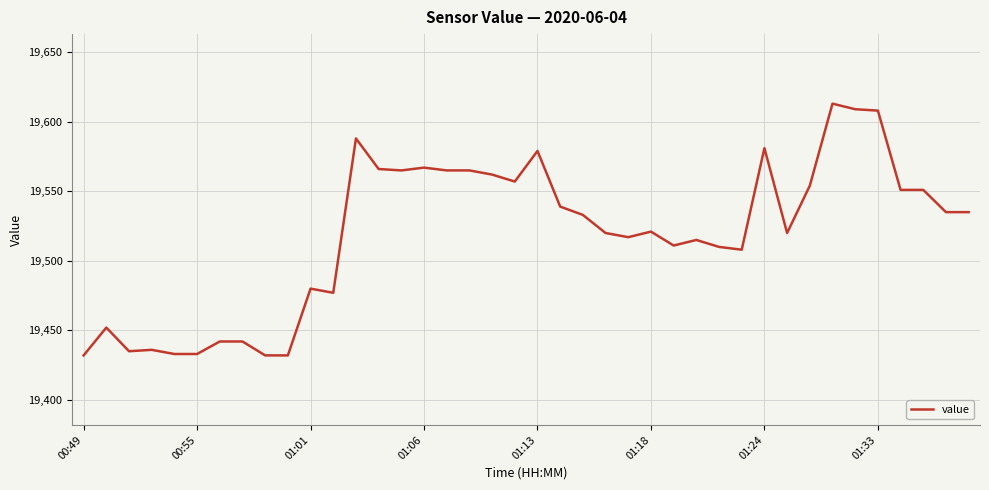

What is the maximum value shown in the chart?

19613